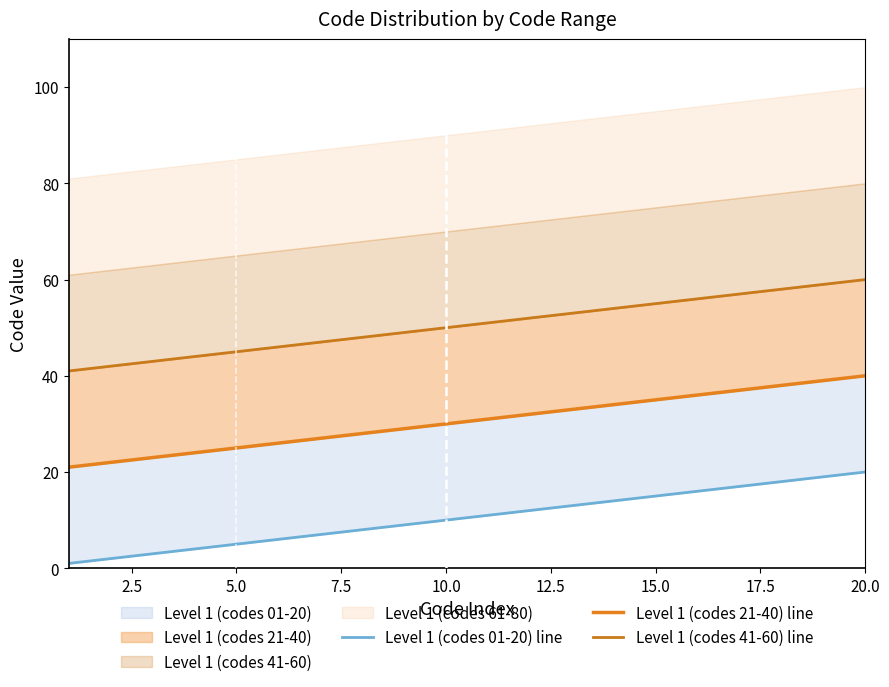

True or false: Level 1 (codes 01-20) line and Level 1 (codes 21-40) line cross at least once.

False